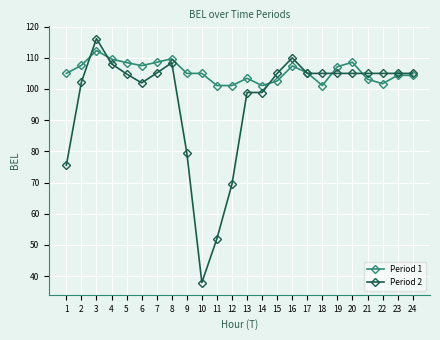

What is the minimum value for Period 1?

101.1